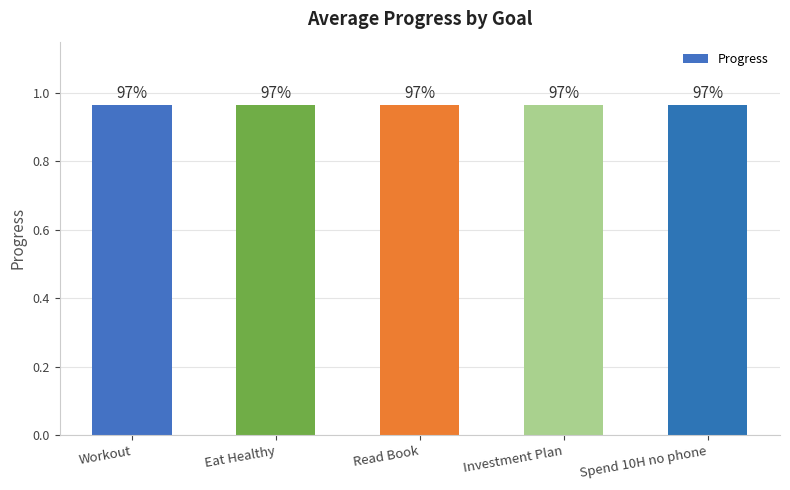

Is it true that the value at Workout is 1.6?

False